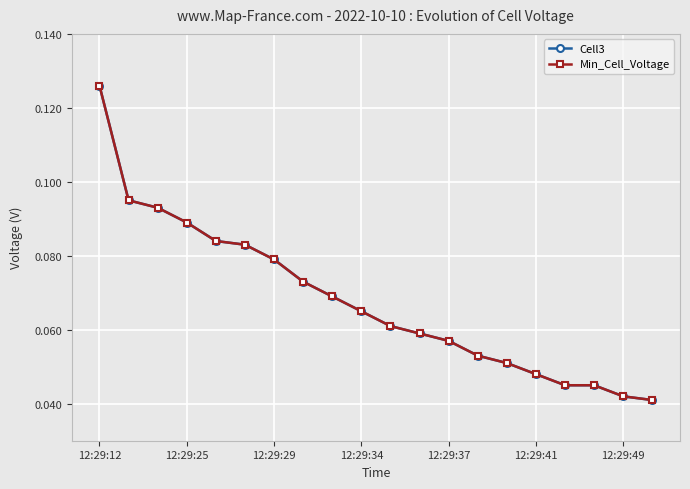

Is this an area chart (filled region under the line)?

No